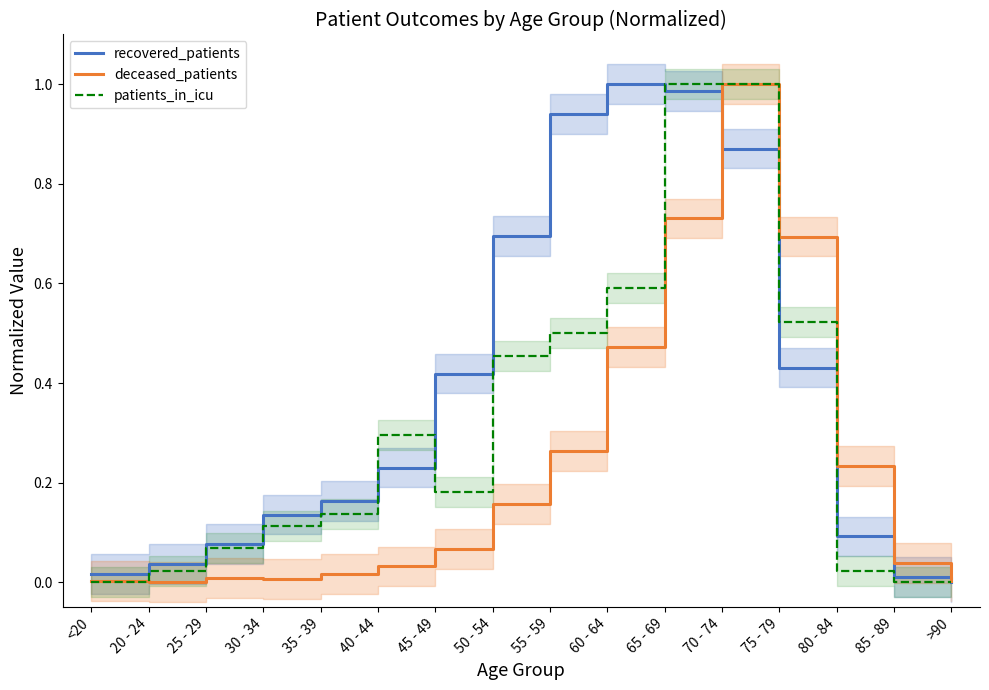

Which series changed the most between 40 - 44 and 50 - 54?

recovered_patients